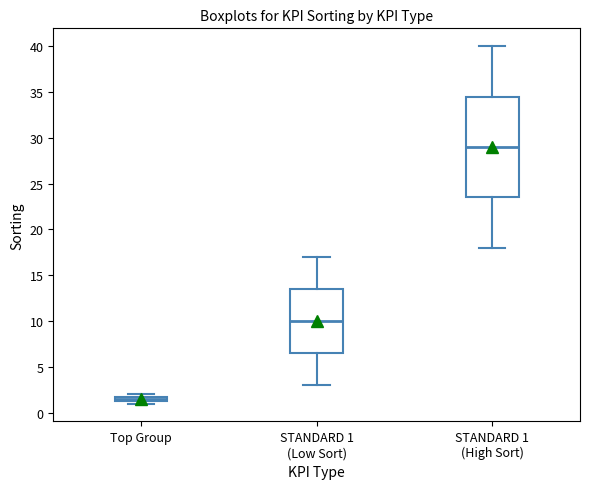

Comparing the boxes themselves (not the whiskers), which one is the tallest?

STANDARD 1 (High Sort)